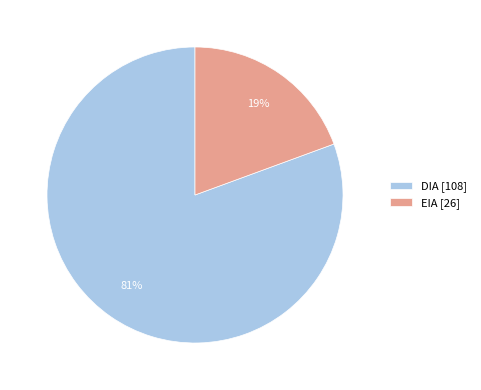

To the nearest percent, what is the combined percentage of EIA and DIA?

100%